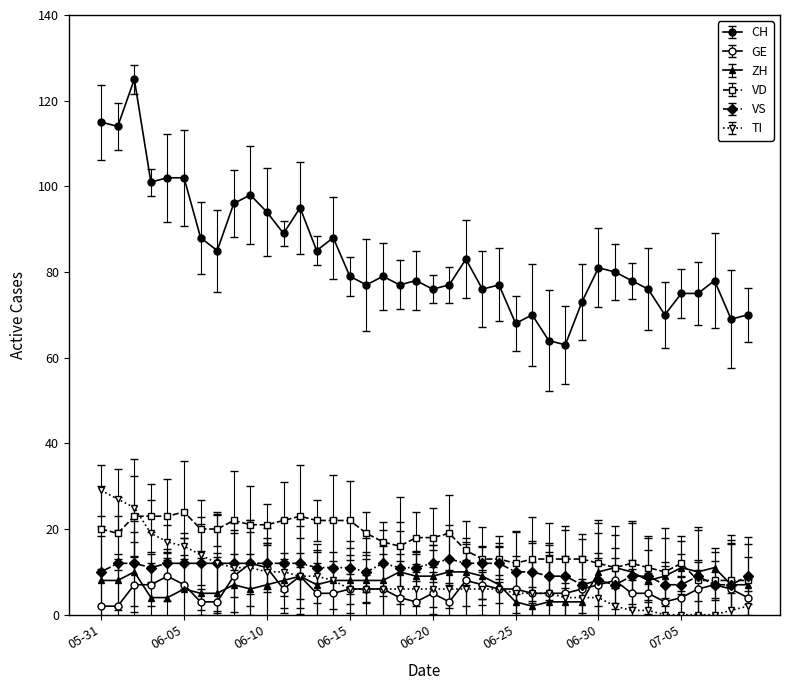

What is the label of the 2nd point from the right?

2020-07-08